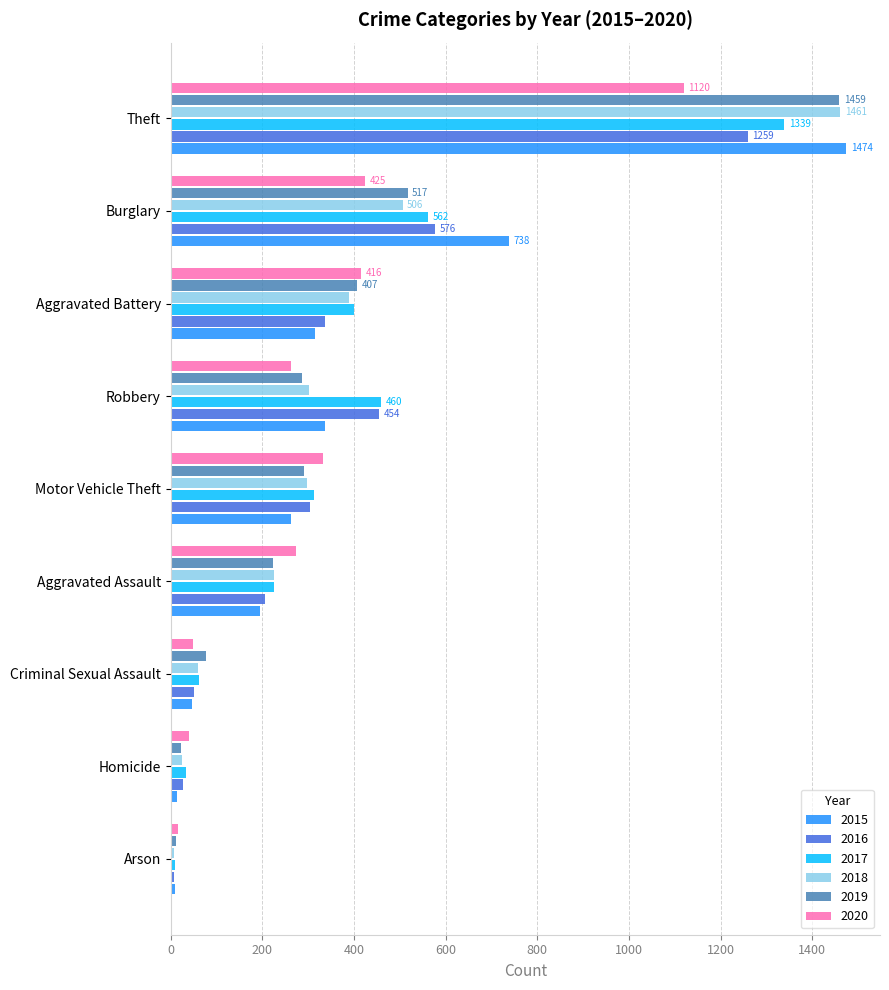

What are all the series names shown in the legend?

2015, 2016, 2017, 2018, 2019, 2020